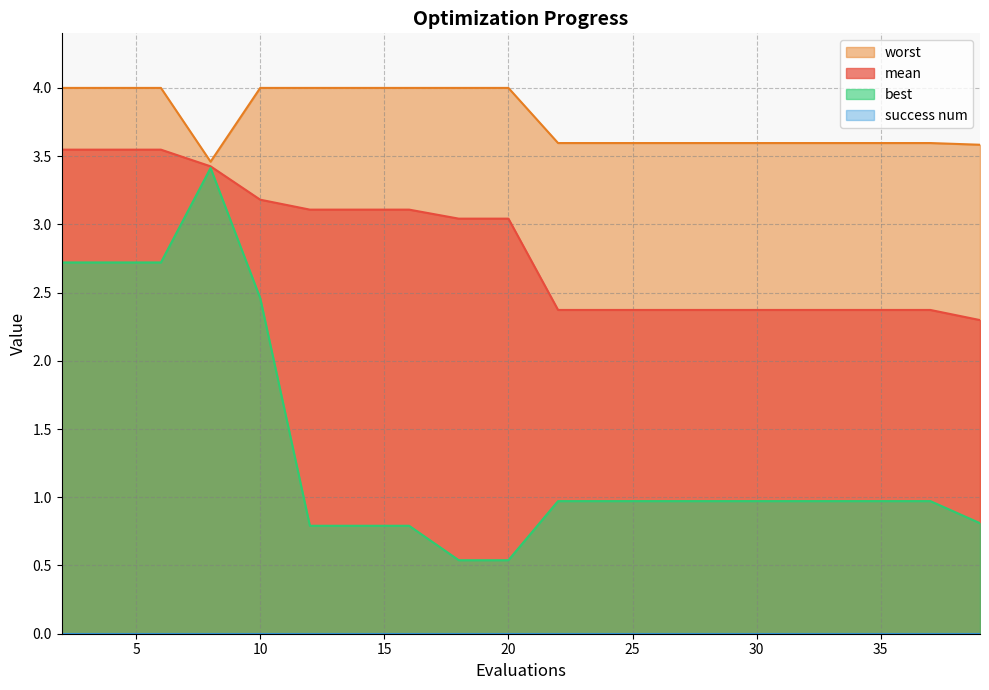

Reading left to right, what are all the values shown in this chart?

mean: 2=3.5	4=3.5	6=3.5	8=3.4	10=3.2	12=3.1	14=3.1	16=3.1	18=3.0	20=3.0	22=2.4	24=2.4	26=2.4	27=2.4	29=2.4	31=2.4	33=2.4	35=2.4	37=2.4	39=2.3
best: 2=2.7	4=2.7	6=2.7	8=3.4	10=2.5	12=0.8	14=0.8	16=0.8	18=0.5	20=0.5	22=1.0	24=1.0	26=1.0	27=1.0	29=1.0	31=1.0	33=1.0	35=1.0	37=1.0	39=0.8
worst: 2=4.0	4=4.0	6=4.0	8=3.5	10=4.0	12=4.0	14=4.0	16=4.0	18=4.0	20=4.0	22=3.6	24=3.6	26=3.6	27=3.6	29=3.6	31=3.6	33=3.6	35=3.6	37=3.6	39=3.6